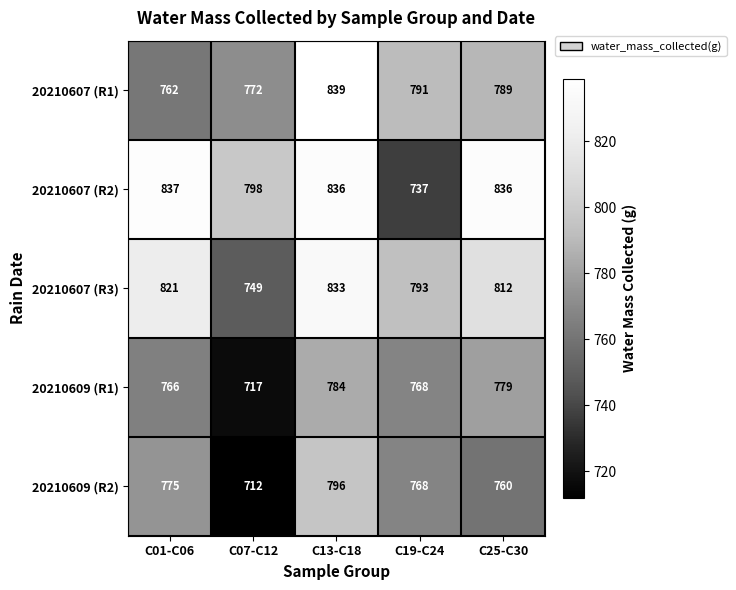

Which series has the widest spread of values?

20210607 (R2)